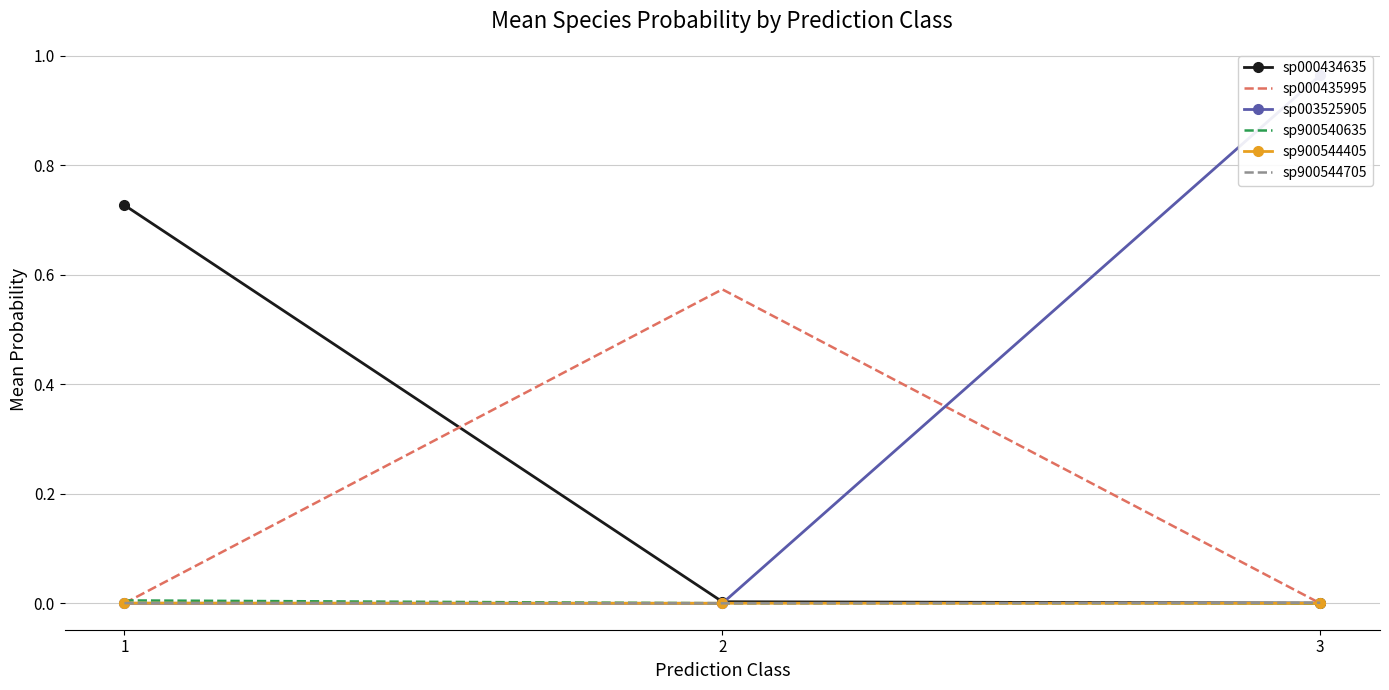

Which series has the largest range (max minus min)?

sp003525905